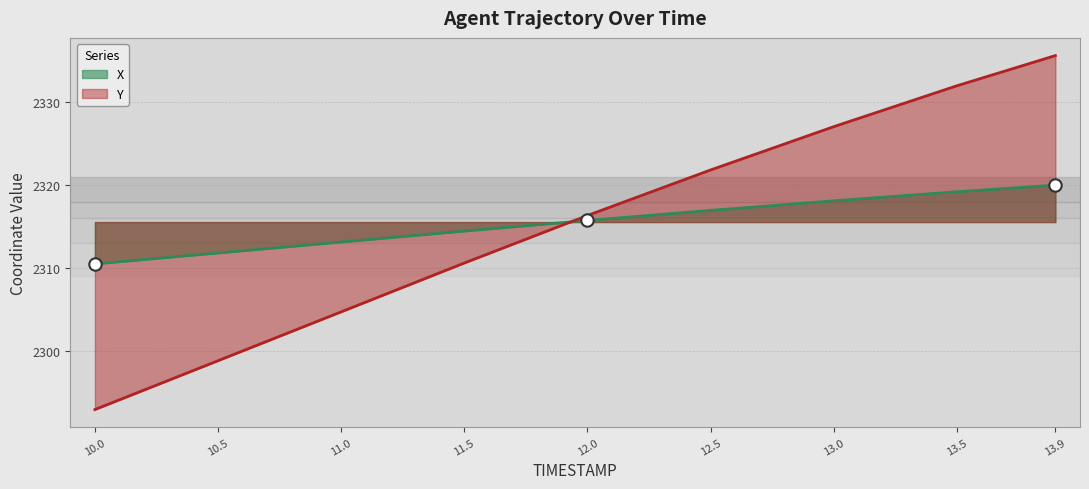

Is the value of X at 13.0 greater than the value of Y at 12.0?

Yes